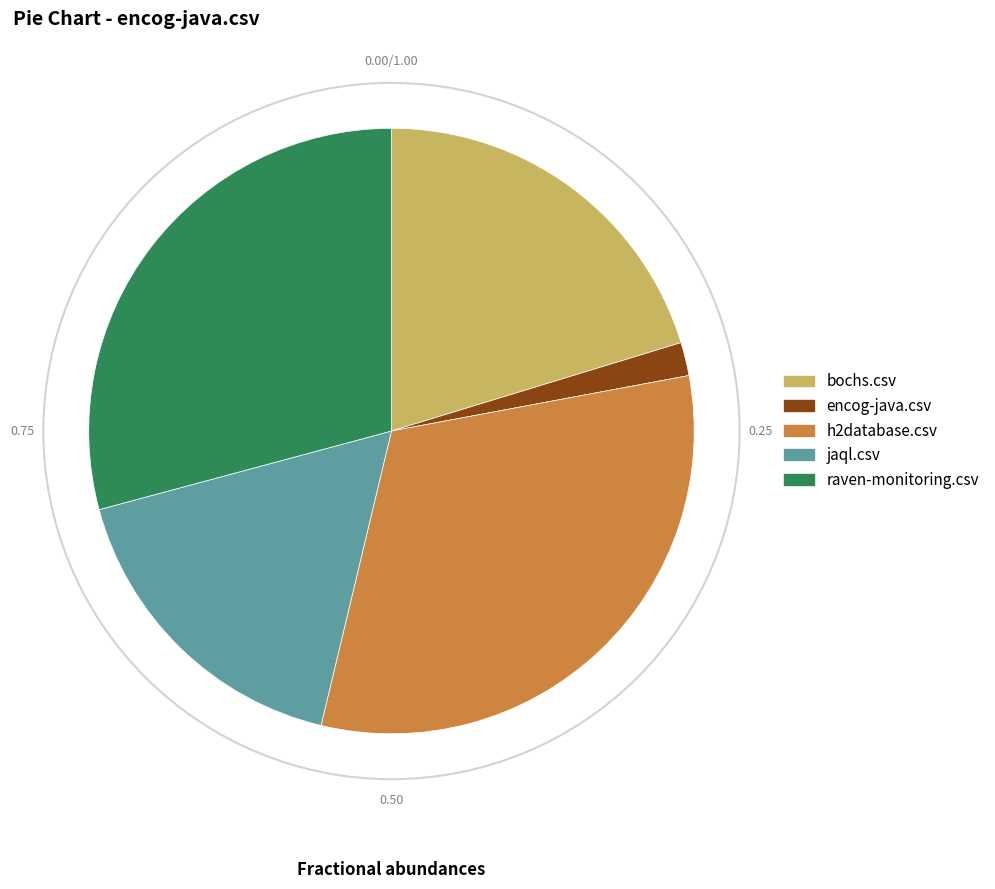

Count the number of slices in the pie.

5